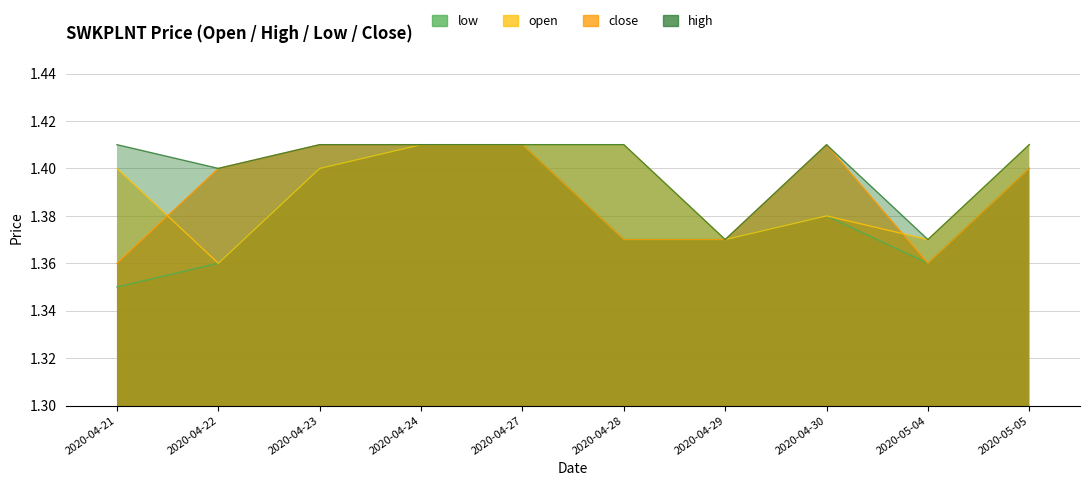

Between 2020-04-23 and 2020-04-30, which series saw the biggest shift?

low